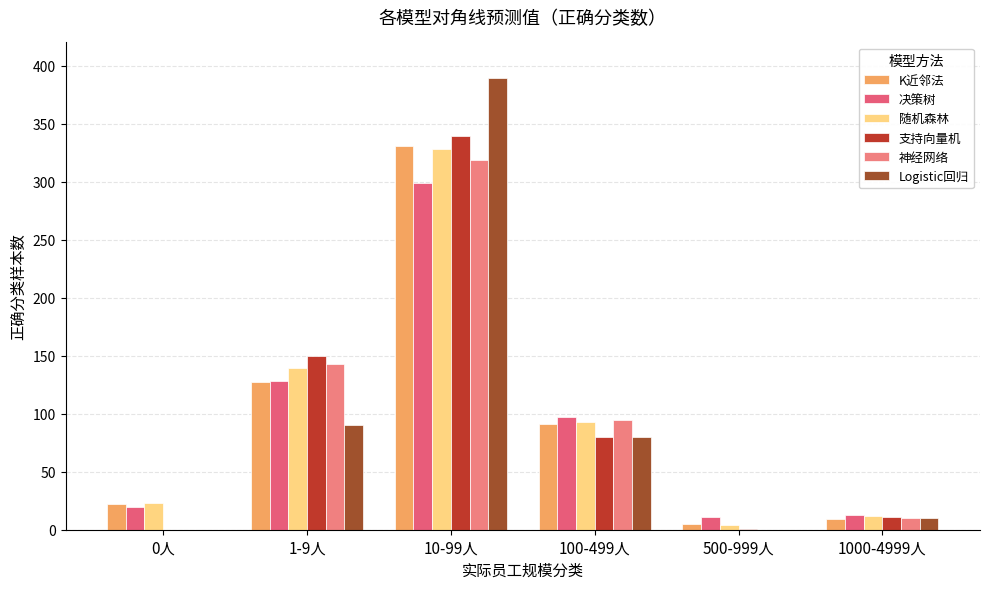

Are the bars grouped side by side (vs. stacked)?

Yes